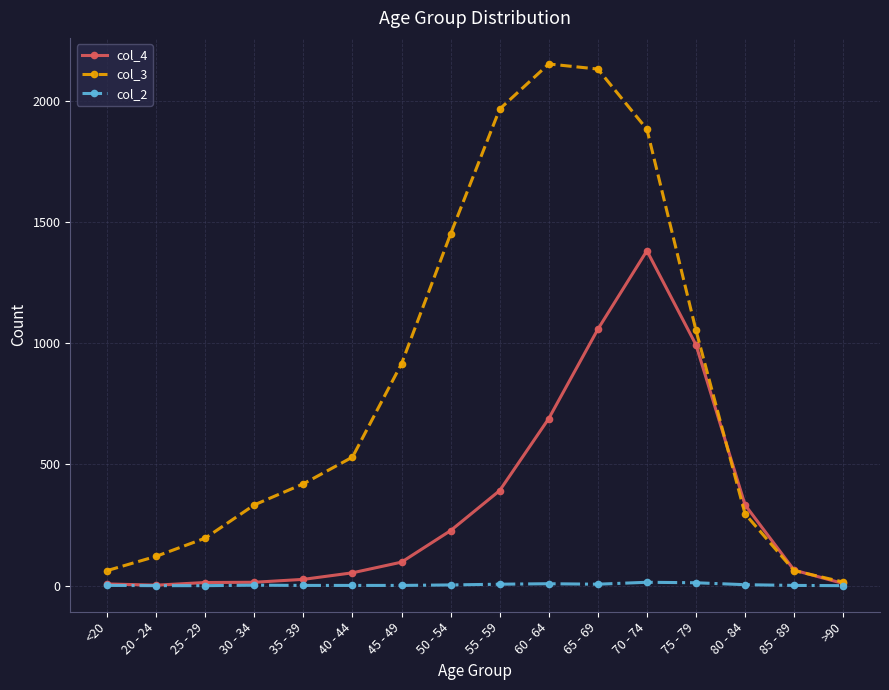

Which label corresponds to the largest value in the chart?

60 - 64